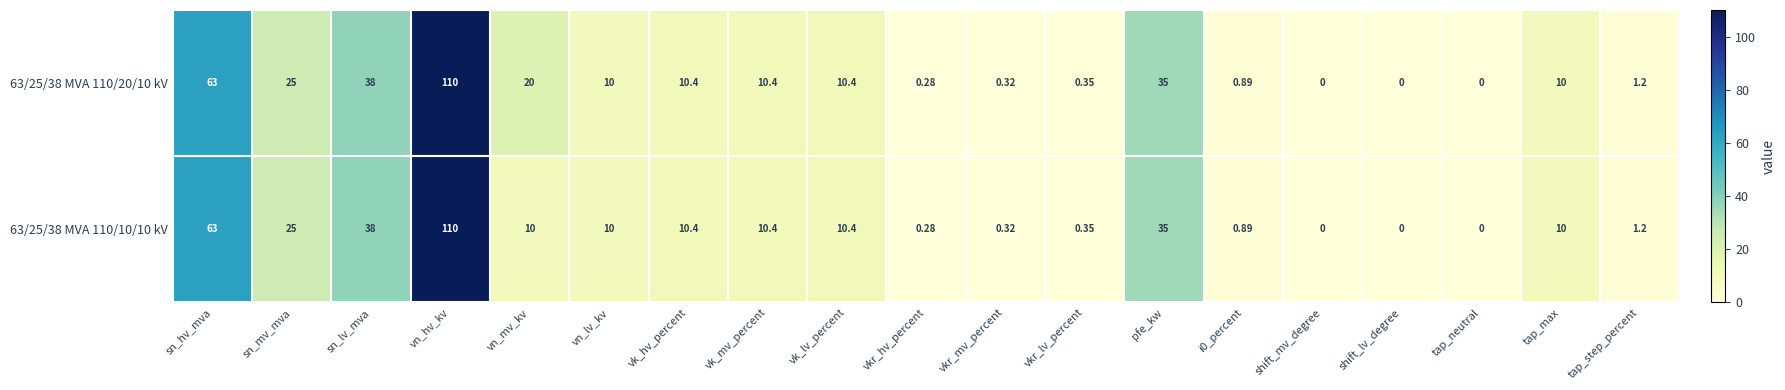

At which label does 63/25/38 MVA 110/20/10 kV first exceed 10?

sn_hv_mva